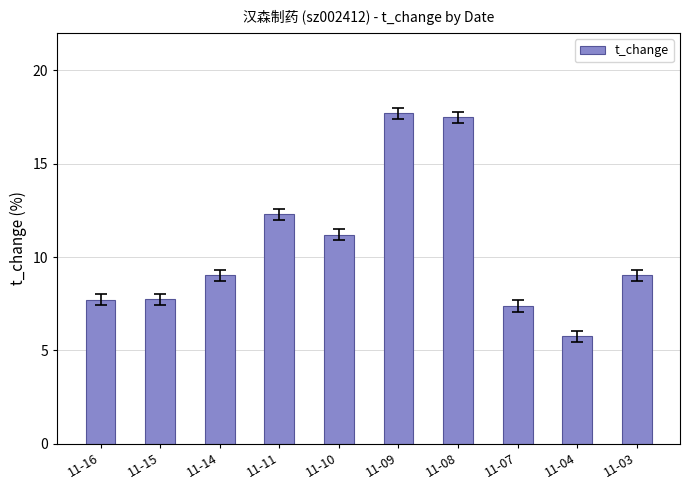

The chart shows a value of 13.7 at 11-16. True or false?

False